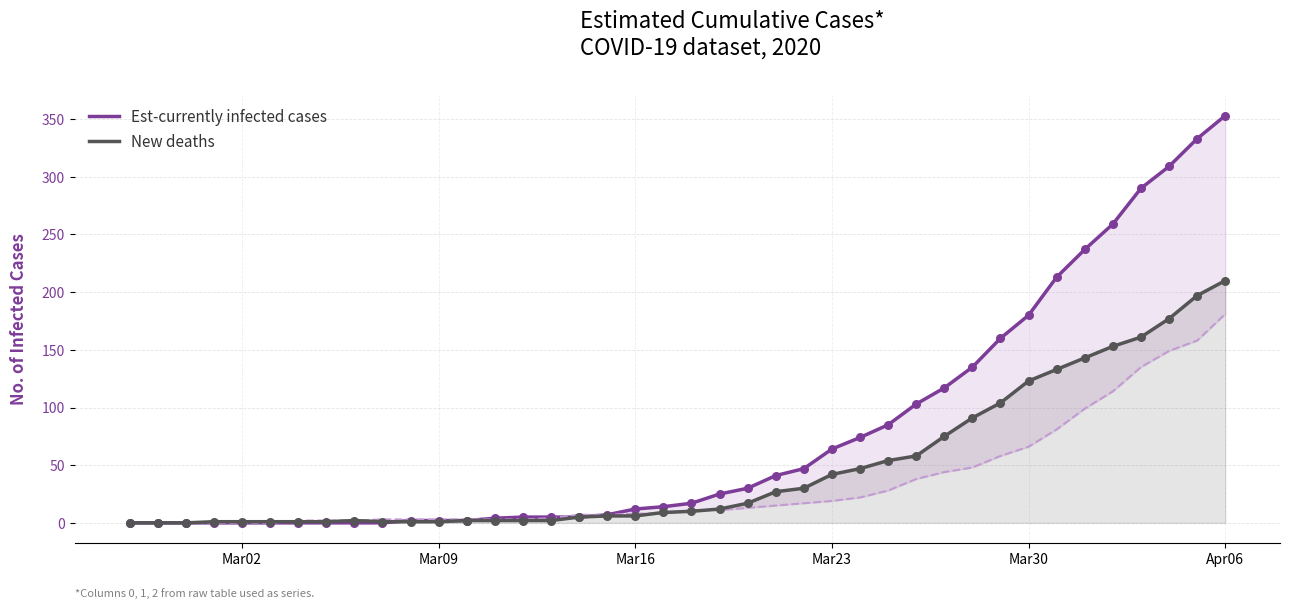

Which series has the largest Y range (max minus min)?

Est-currently infected cases